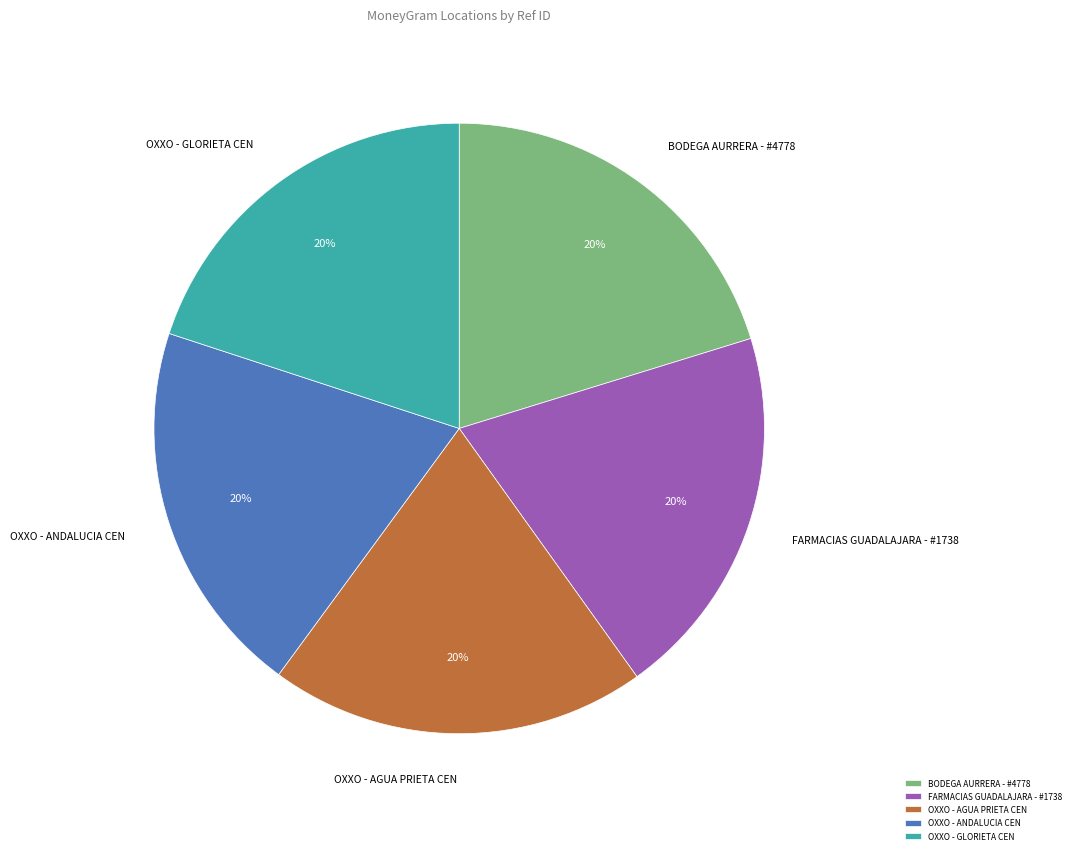

To the nearest percent, what portion does OXXO - ANDALUCIA CEN represent?

20%